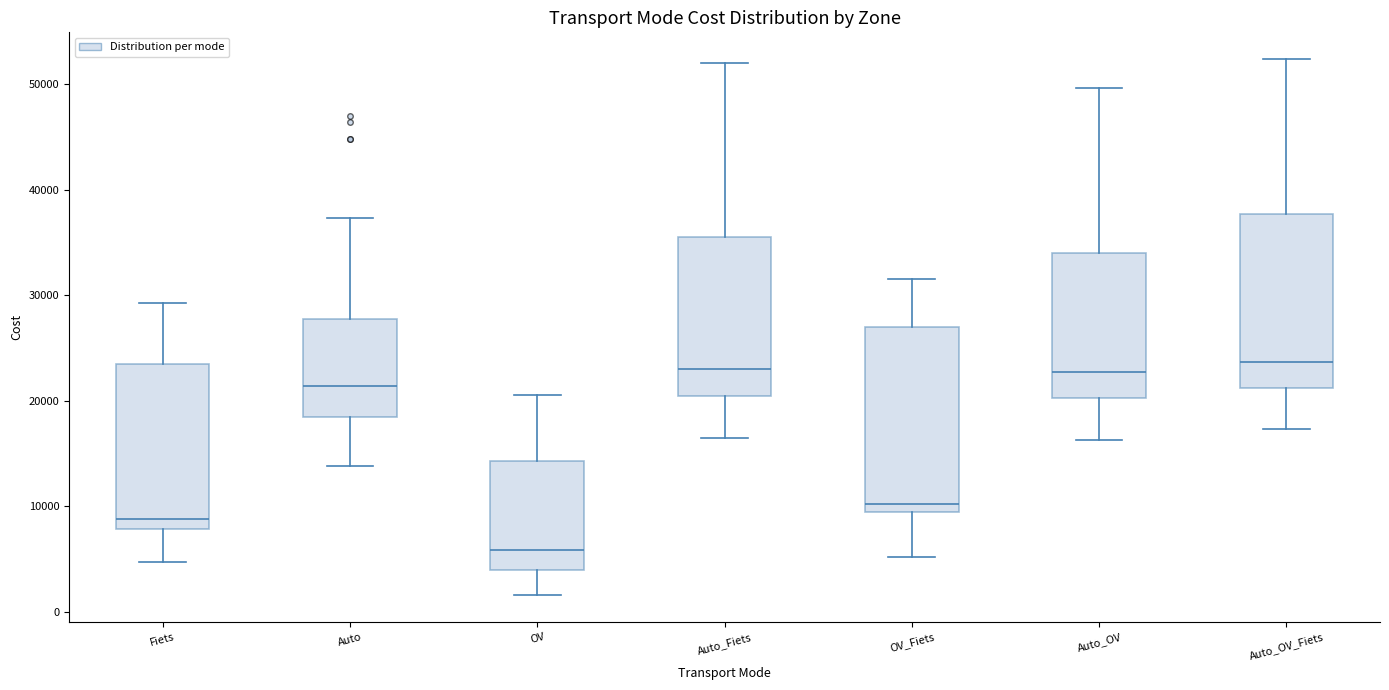

Reading left to right, read every box against the y-axis: the position of its median line, the range the box covers, and the ends of its whiskers. The values are not printed on the chart, so give them approximately, as read against the axis.

Fiets: median 9000, box 8000 to 23000, whiskers 5000 to 29000
Auto: median 21000, box 18000 to 28000, whiskers 14000 to 37000
OV: median 6000, box 4000 to 14000, whiskers 2000 to 21000
Auto_Fiets: median 23000, box 20000 to 36000, whiskers 16000 to 52000
OV_Fiets: median 10000, box 9000 to 27000, whiskers 5000 to 32000
Auto_OV: median 23000, box 20000 to 34000, whiskers 16000 to 50000
Auto_OV_Fiets: median 24000, box 21000 to 38000, whiskers 17000 to 52000